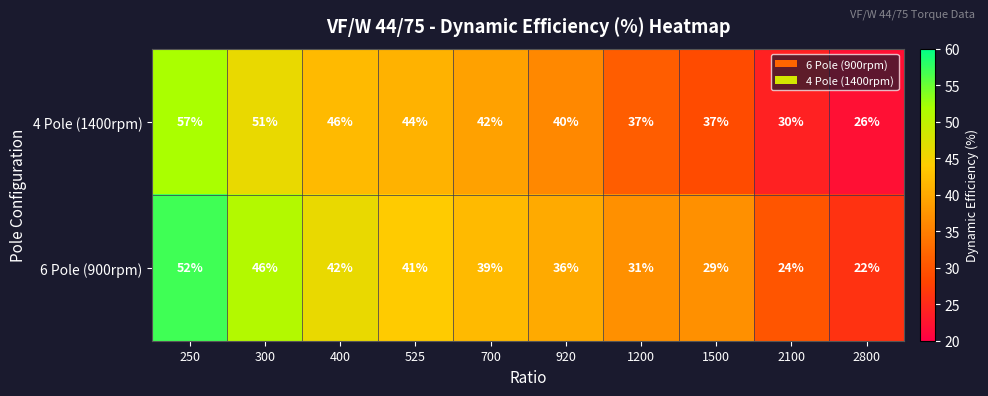

Which label corresponds to the smallest value in the chart?

2800